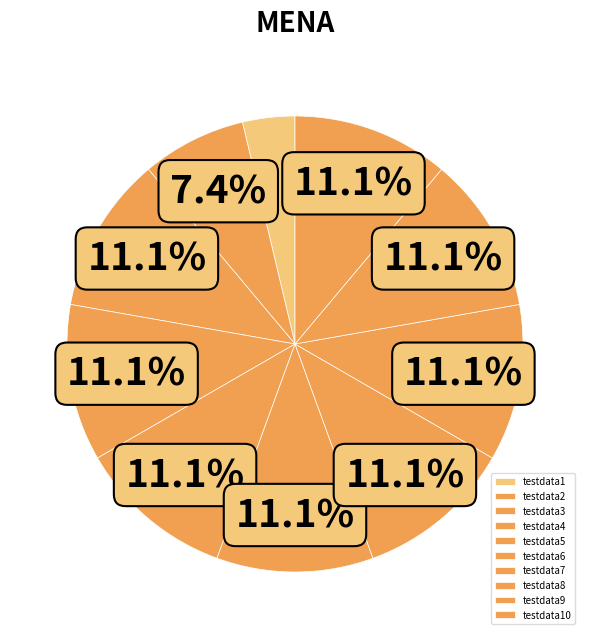

To the nearest percent, what is the combined percentage of testdata2 and testdata1?

11%